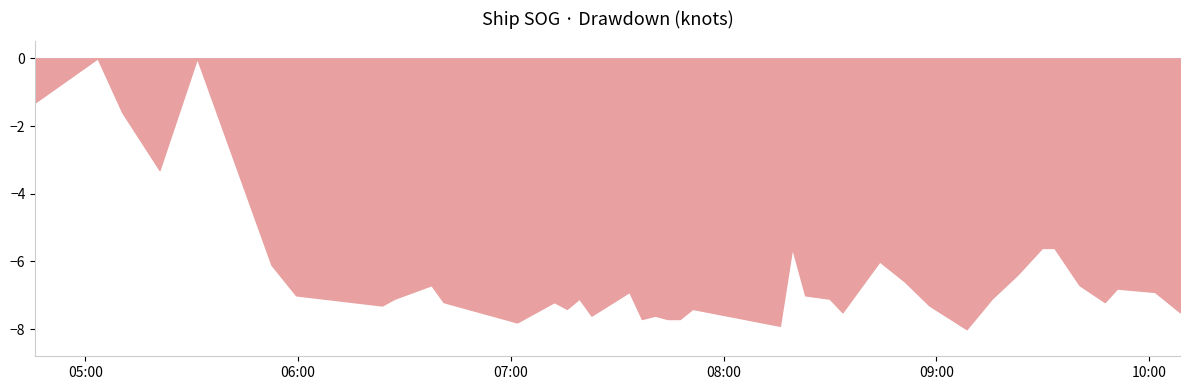

What is the minimum value shown in the chart?

-8.0